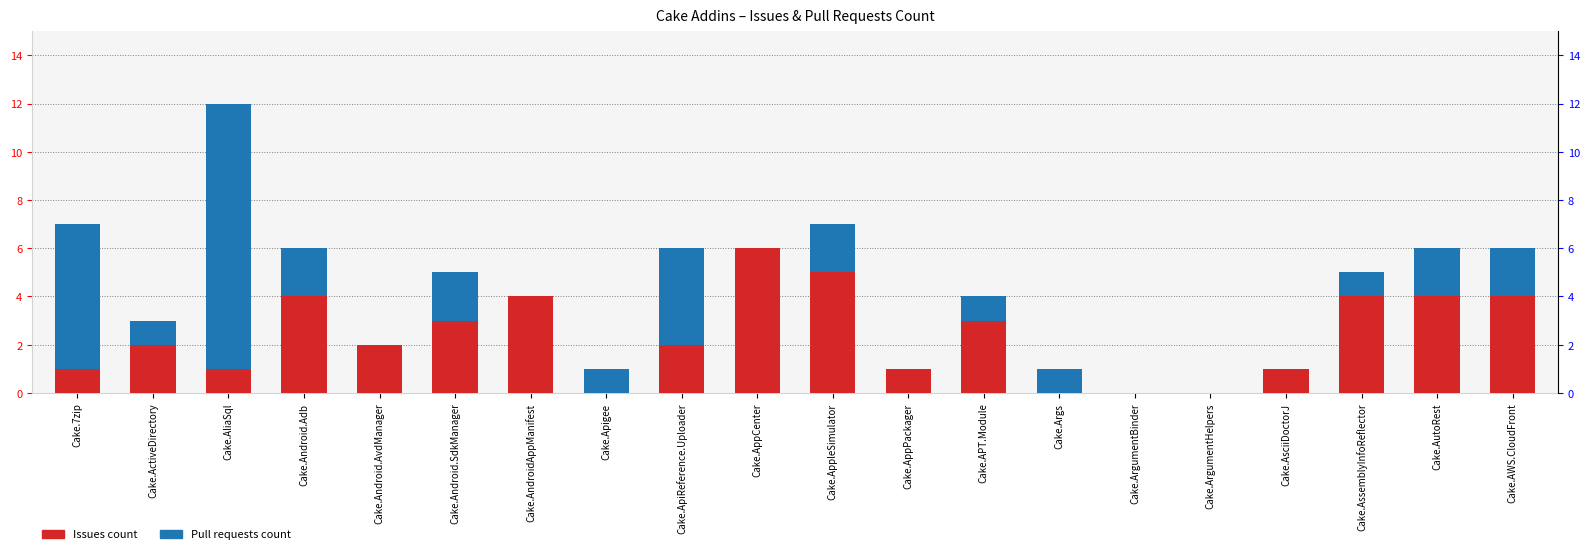

How many data points in Pull requests count are less than 1?

7